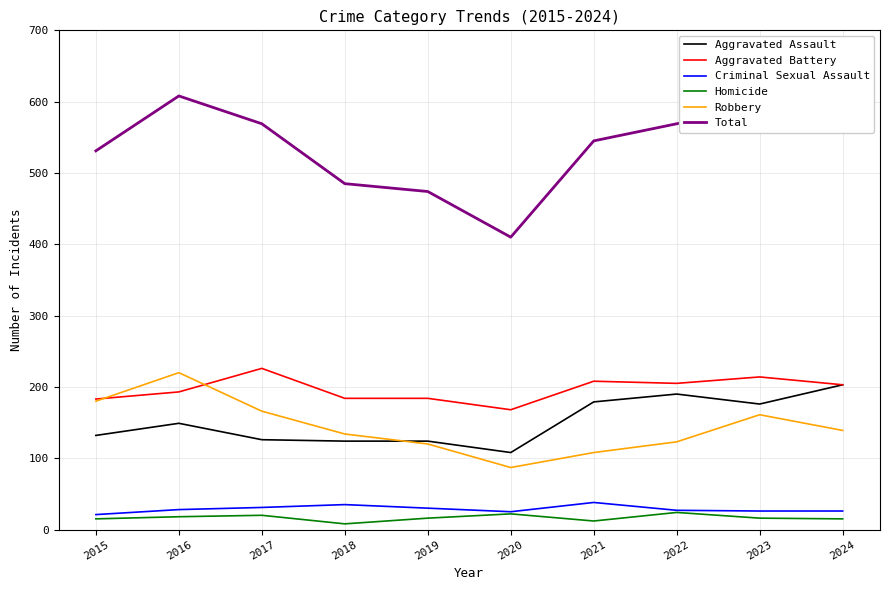

What is the average value of the Total series?

537